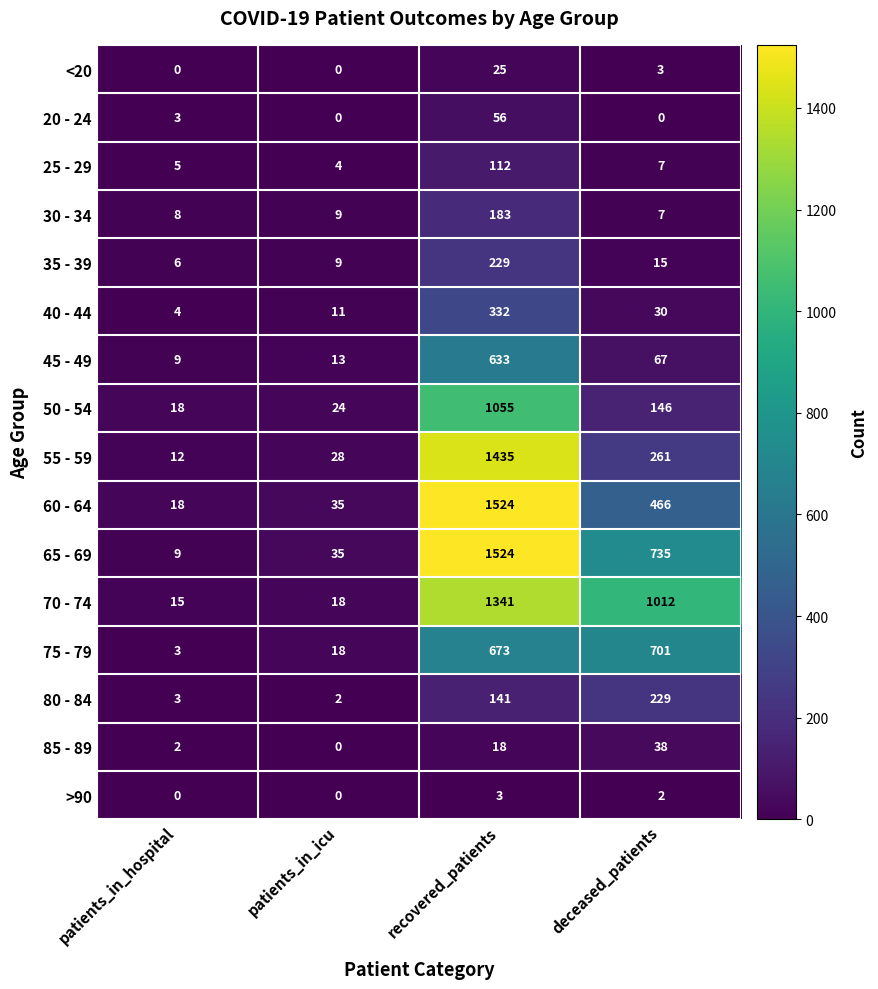

At which category is the sum across all series the highest?

recovered_patients